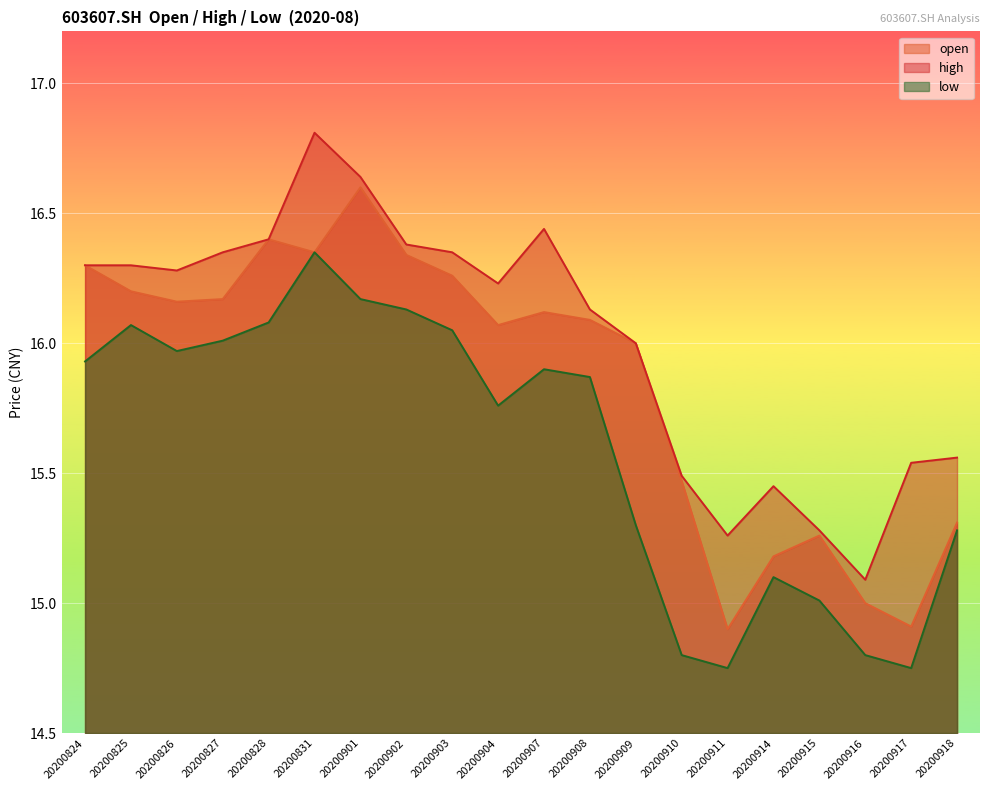

Does the chart display data point markers on the line(s)?

No